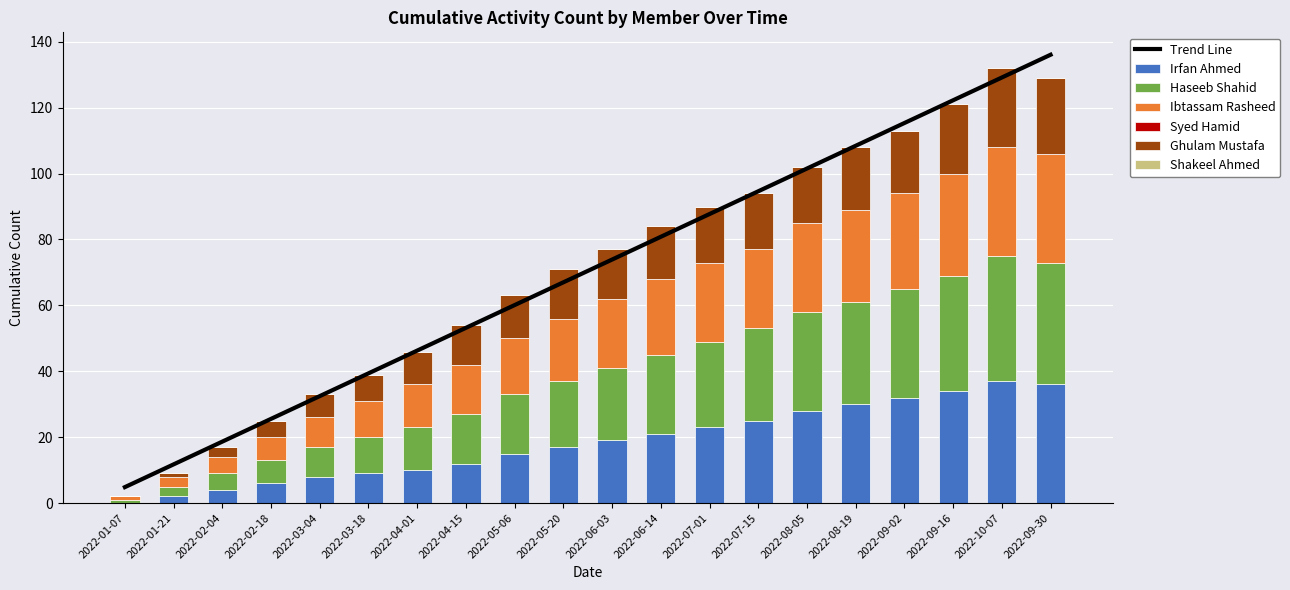

How many bars are there in each group?

4